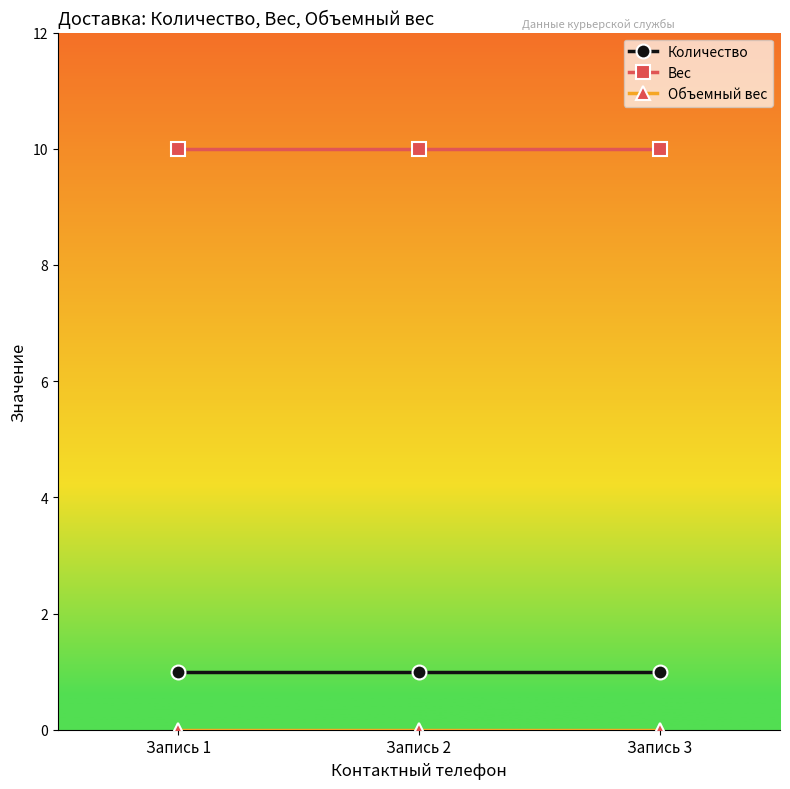

Is this an area chart (filled region under the line)?

No